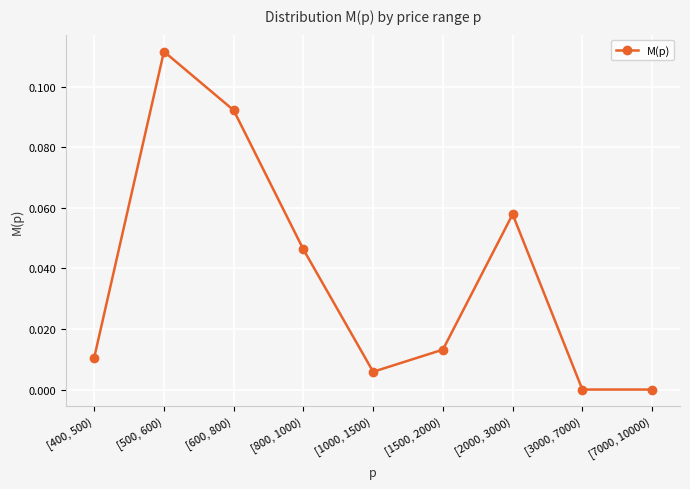

The value at [500, 600) is 0.0. True or false?

False